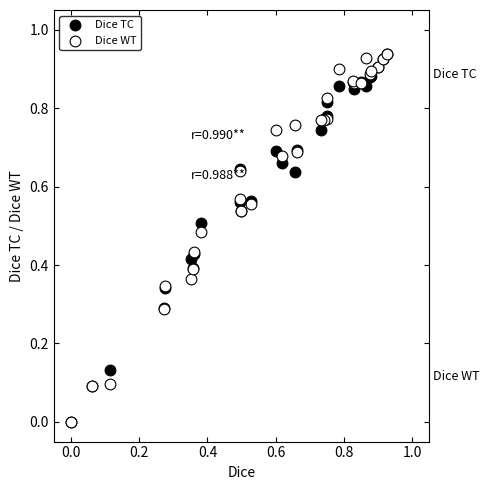

What are all the series names shown in the legend?

Dice TC, Dice WT